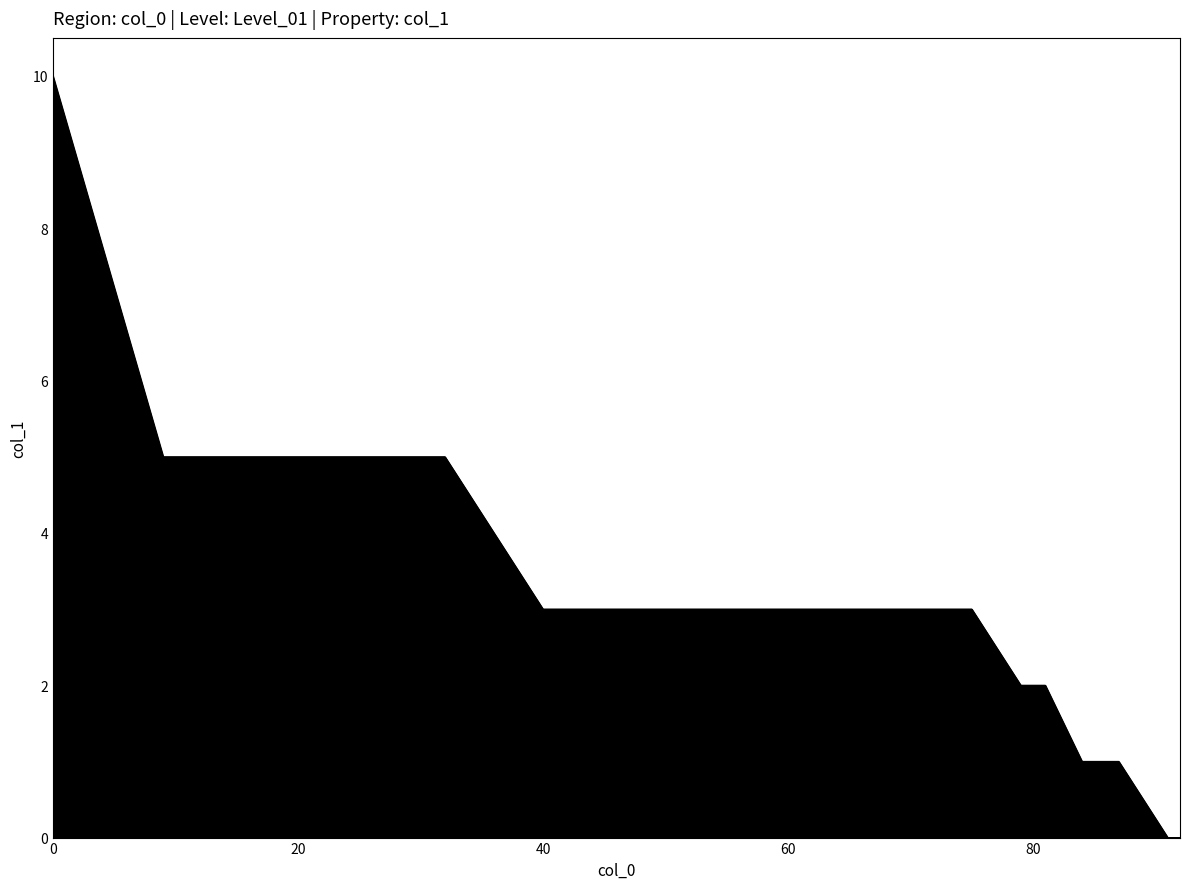

What is the greatest value displayed?

10